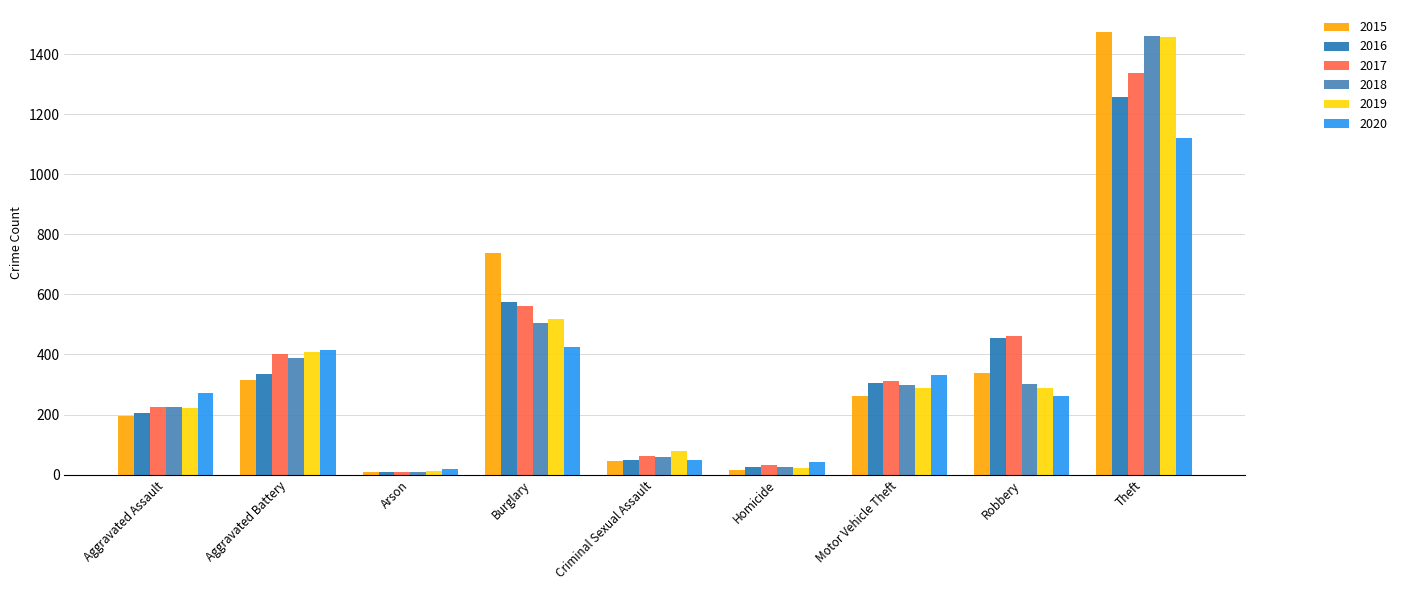

The value of 2020 at Theft is 1120. True or false?

True